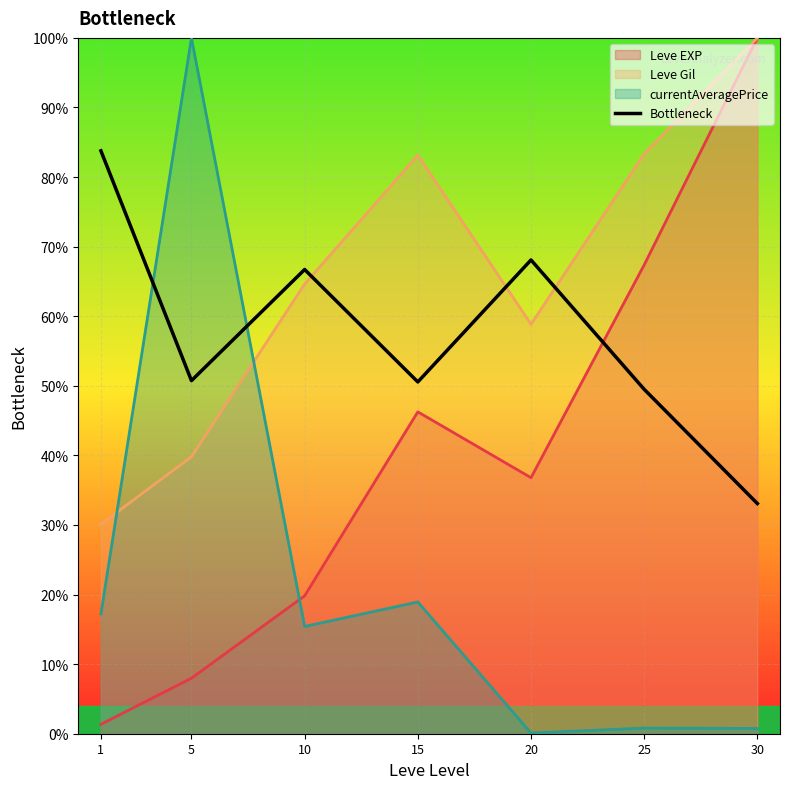

True or false: there are more than 2 points higher than both neighbors.

False